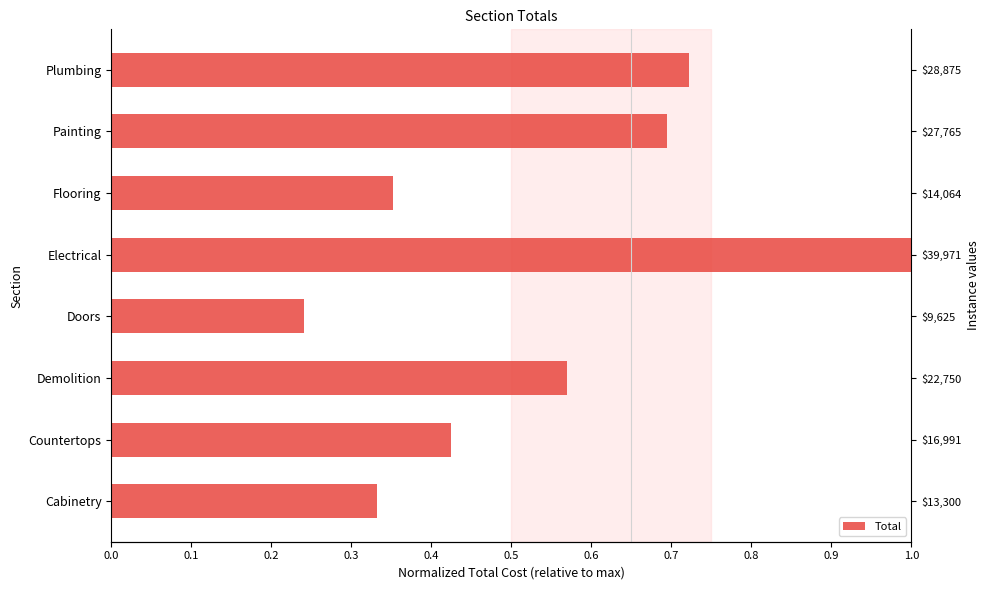

Does the chart contain any negative values?

No